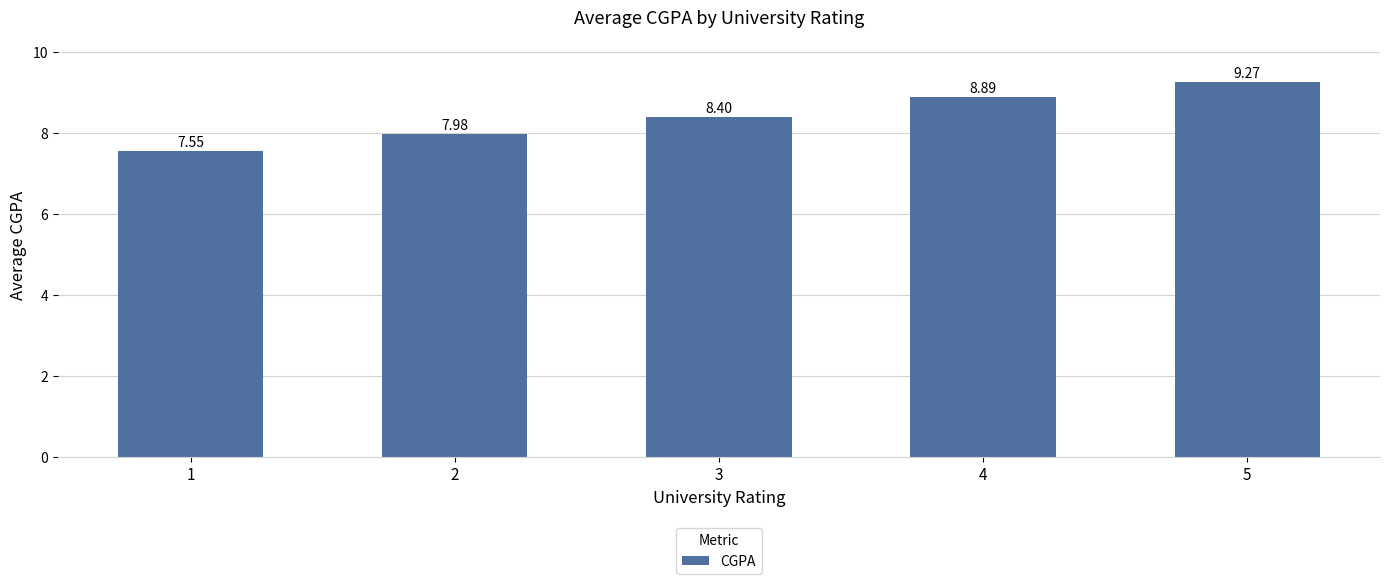

Approximately how many times larger is the value at 2 compared to 1?

1.1